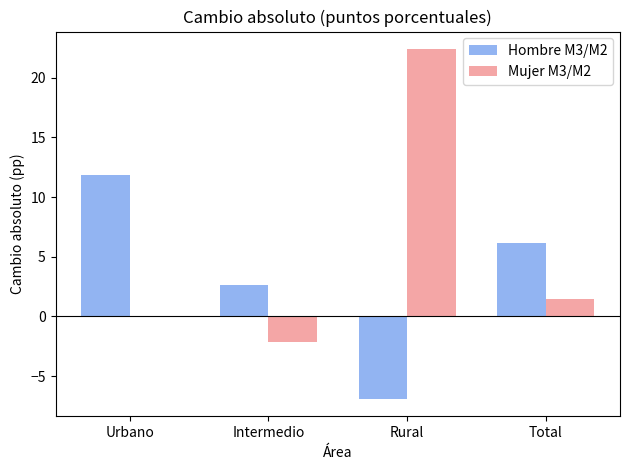

Reading right to left, transcribe all the data shown in this chart.

Hombre M3/M2: 6.2	-6.9	2.6	11.9
Mujer M3/M2: 1.5	22.4	-2.1	0.1